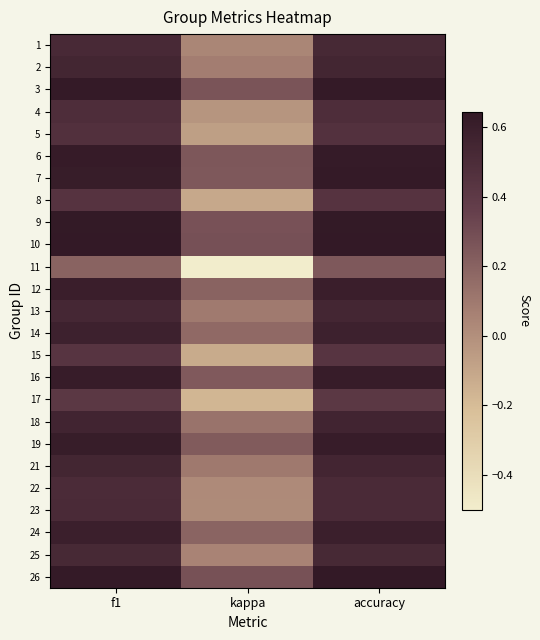

Reading left to right, what are all the values shown in this chart?

1: f1=0.5	kappa=0.0	accuracy=0.5
2: f1=0.5	kappa=0.1	accuracy=0.5
3: f1=0.6	kappa=0.3	accuracy=0.6
4: f1=0.5	kappa=-0.0	accuracy=0.5
5: f1=0.5	kappa=-0.1	accuracy=0.5
6: f1=0.6	kappa=0.3	accuracy=0.6
7: f1=0.6	kappa=0.2	accuracy=0.6
8: f1=0.4	kappa=-0.1	accuracy=0.4
9: f1=0.6	kappa=0.3	accuracy=0.6
10: f1=0.6	kappa=0.3	accuracy=0.6
11: f1=0.2	kappa=-0.5	accuracy=0.2
12: f1=0.6	kappa=0.2	accuracy=0.6
13: f1=0.5	kappa=0.1	accuracy=0.5
14: f1=0.6	kappa=0.2	accuracy=0.6
15: f1=0.4	kappa=-0.1	accuracy=0.4
16: f1=0.6	kappa=0.2	accuracy=0.6
17: f1=0.4	kappa=-0.2	accuracy=0.4
18: f1=0.6	kappa=0.1	accuracy=0.6
19: f1=0.6	kappa=0.2	accuracy=0.6
21: f1=0.5	kappa=0.1	accuracy=0.6
22: f1=0.5	kappa=0.0	accuracy=0.5
23: f1=0.5	kappa=0.0	accuracy=0.5
24: f1=0.6	kappa=0.2	accuracy=0.6
25: f1=0.5	kappa=0.0	accuracy=0.5
26: f1=0.6	kappa=0.3	accuracy=0.6